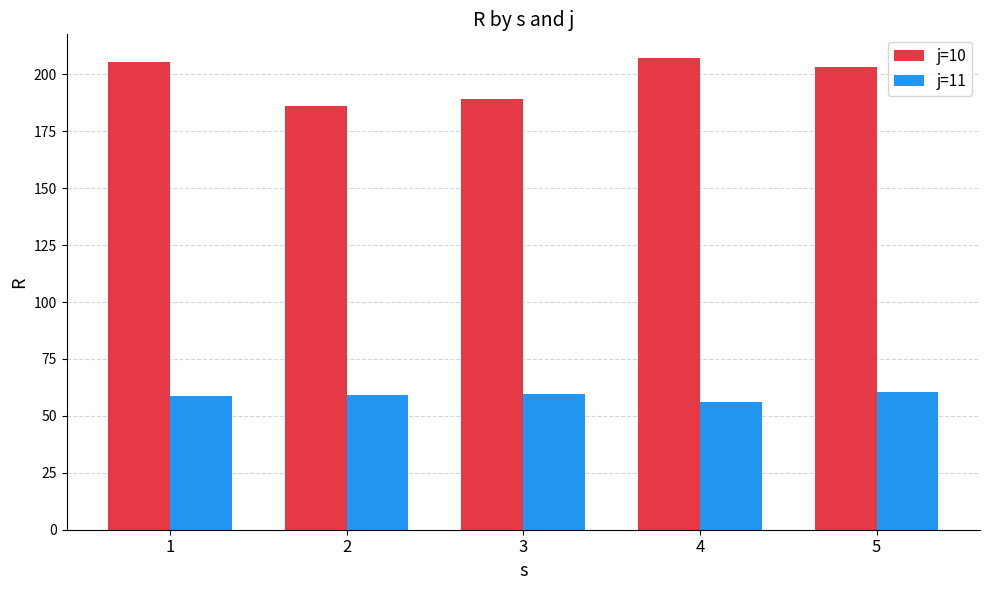

What is the sum of the j=10 values at 5 and 4?

410.4